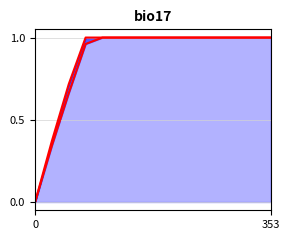

How many positive values does the robot0_steps_line series have?

14